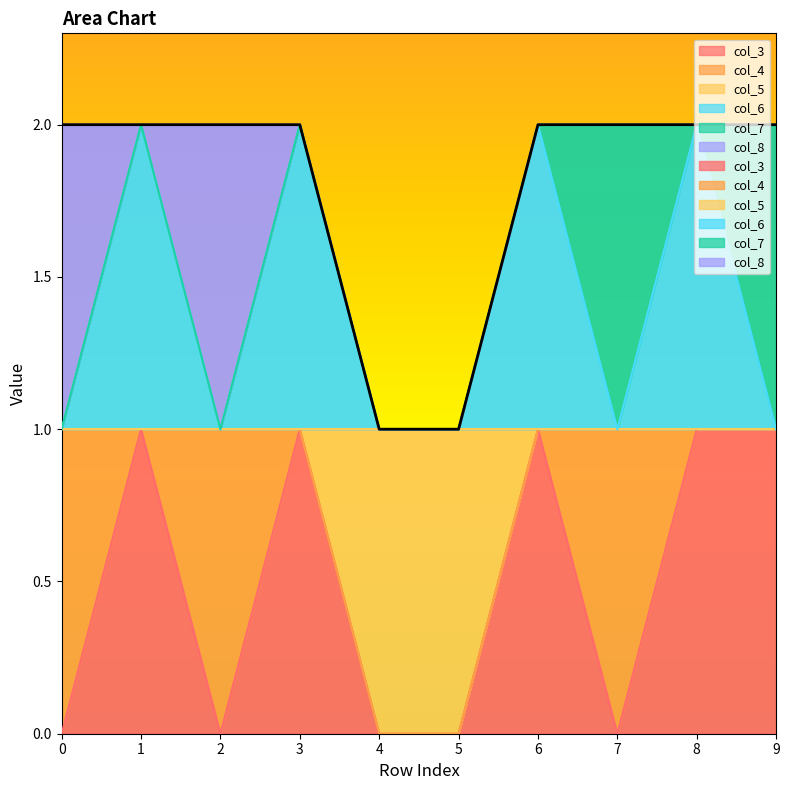

What is the approximate value of col_3 at 1?

1